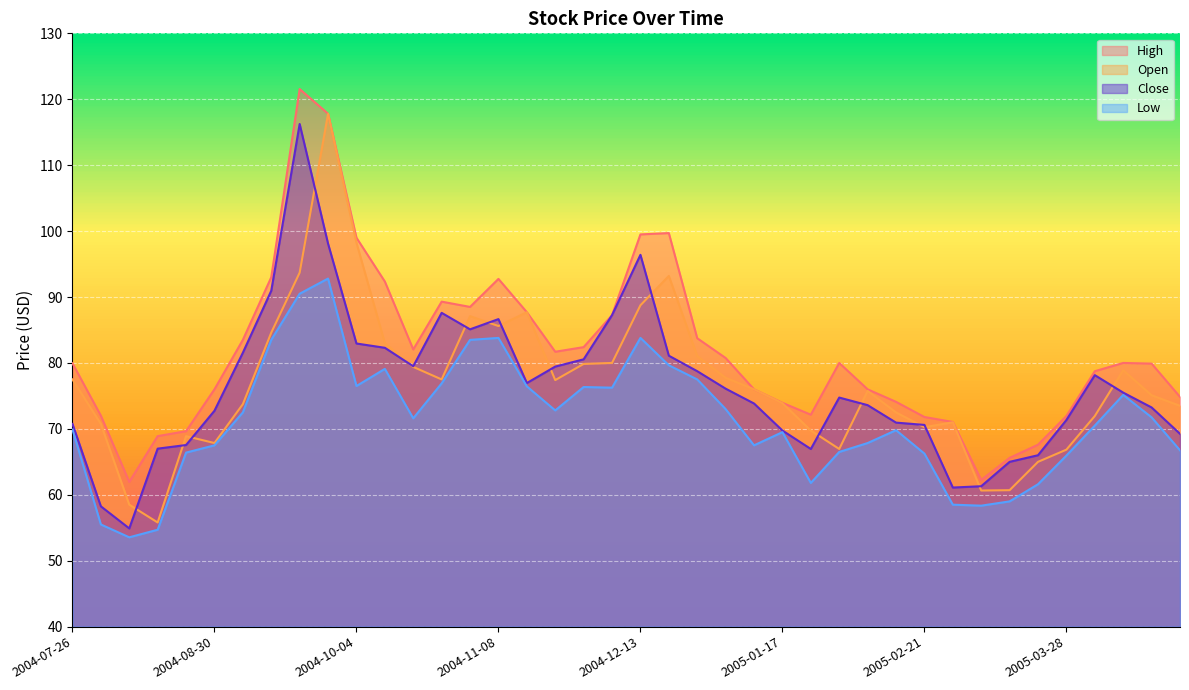

What is the difference between the maximum and minimum values in the High series?

59.6